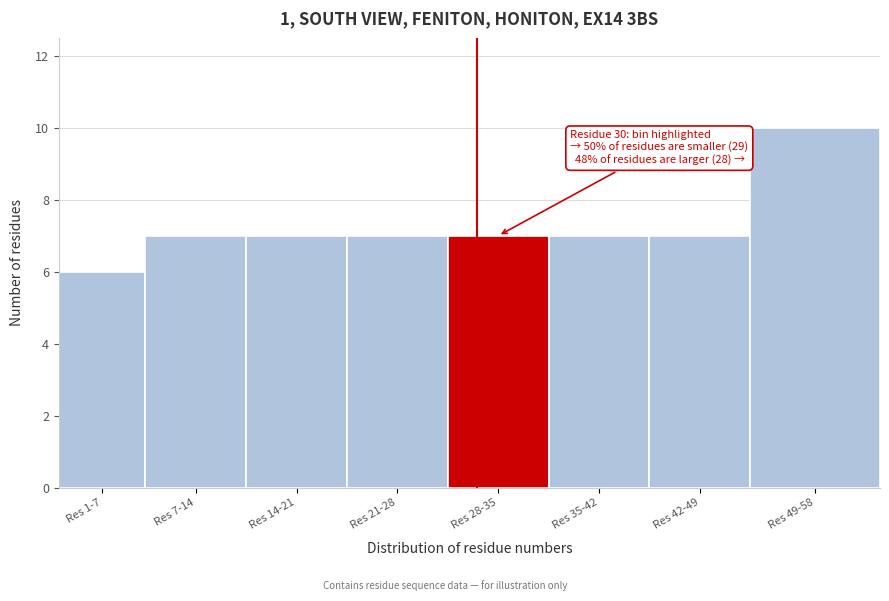

Reading right to left, extract all data points from this chart.

Res 49-58=10	Res 42-49=7	Res 35-42=7	Res 28-35=7	Res 21-28=7	Res 14-21=7	Res 7-14=7	Res 1-7=6